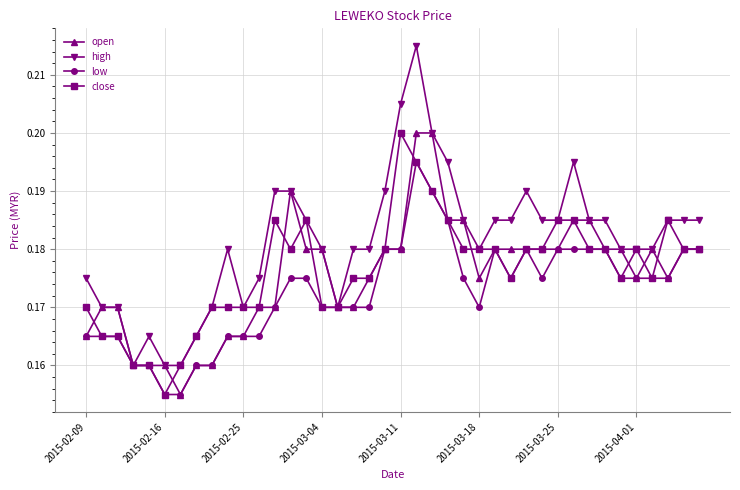

True or false: low has more than 0 points higher than both neighbors.

True